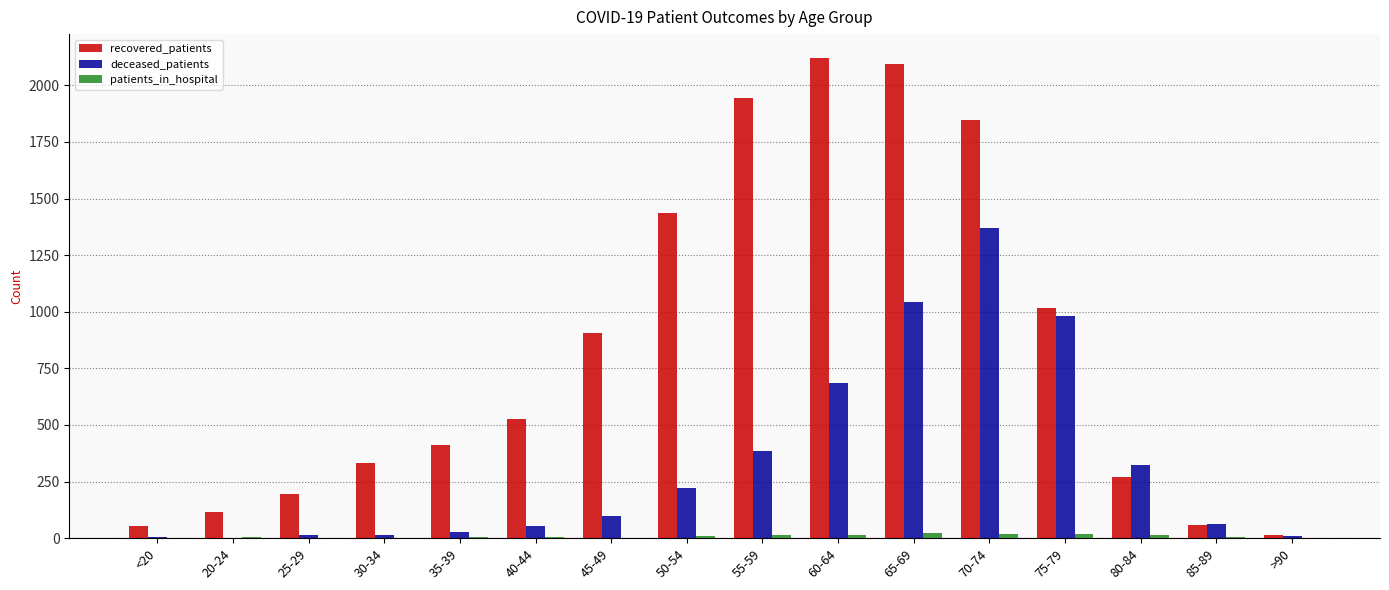

How many groups of bars are there?

16